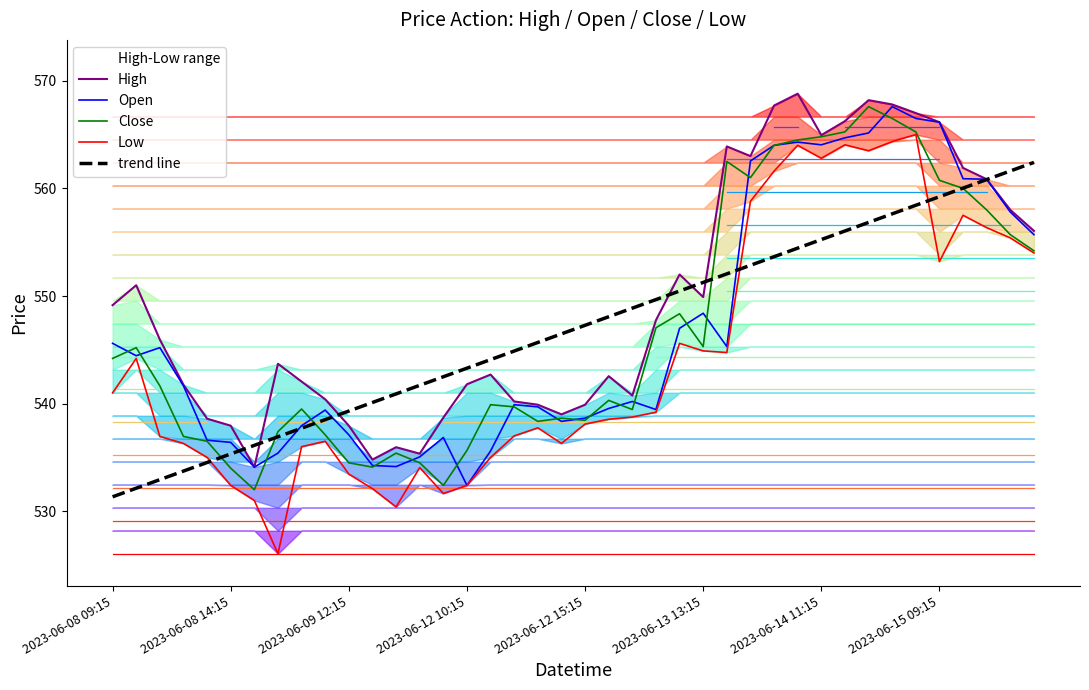

Which label corresponds to the smallest value in the chart?

2023-06-08 09:15